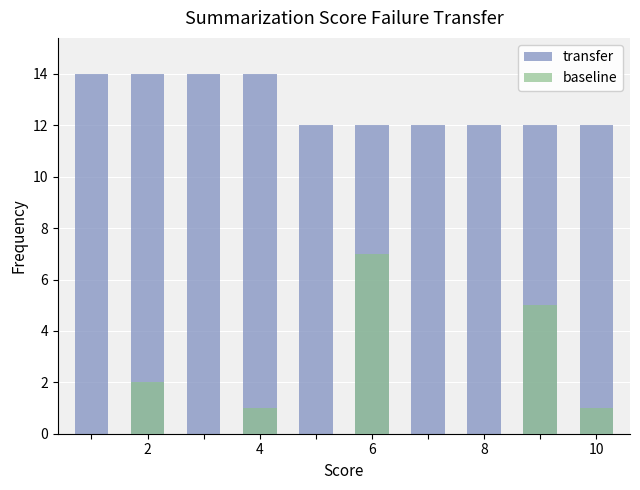

The value of transfer at 10 is 12. True or false?

True